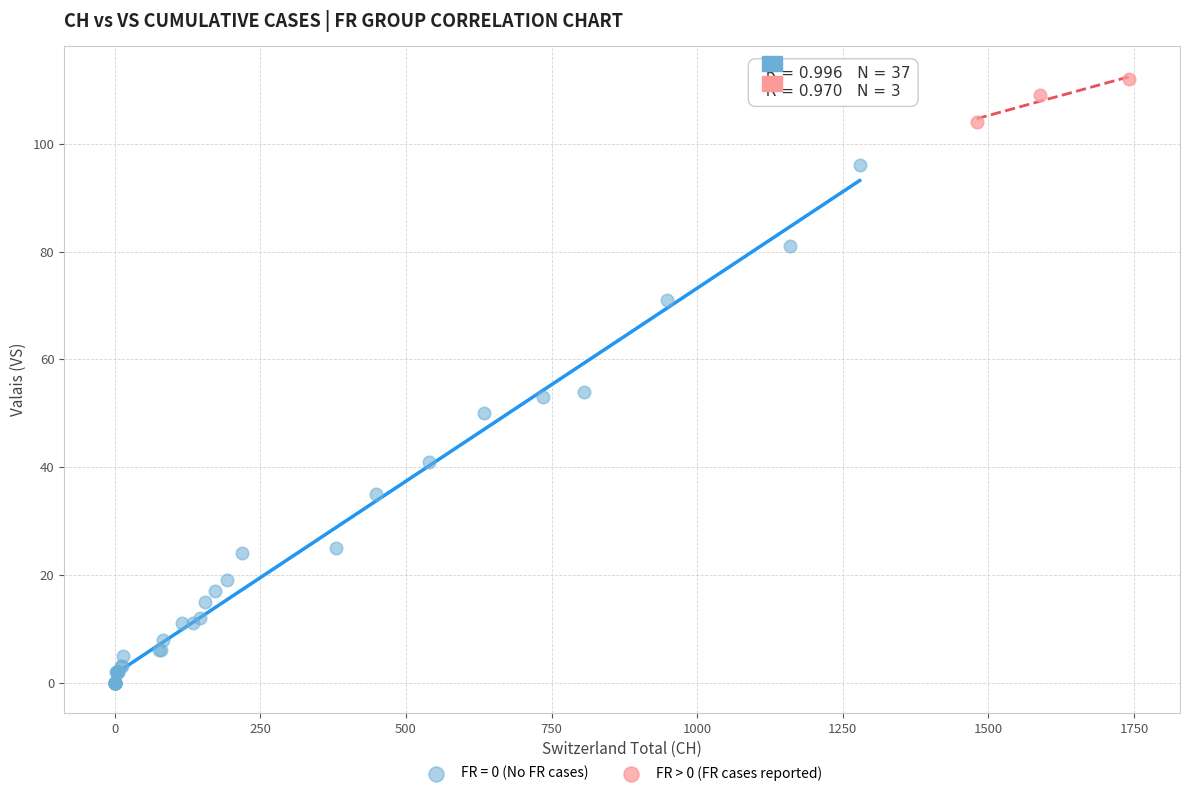

Which series has the largest Y range (max minus min)?

FR = 0 (No FR cases)